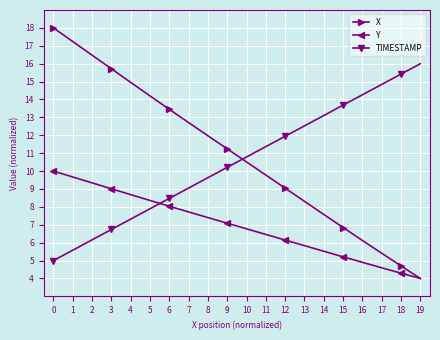

What is the average value of the X series?

10.9